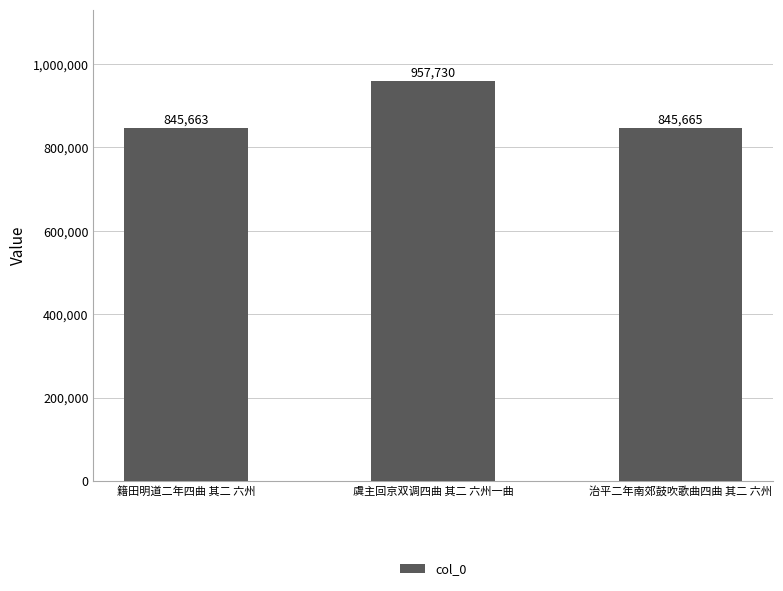

At which label does the data first exceed 845665?

虞主回京双调四曲 其二 六州一曲